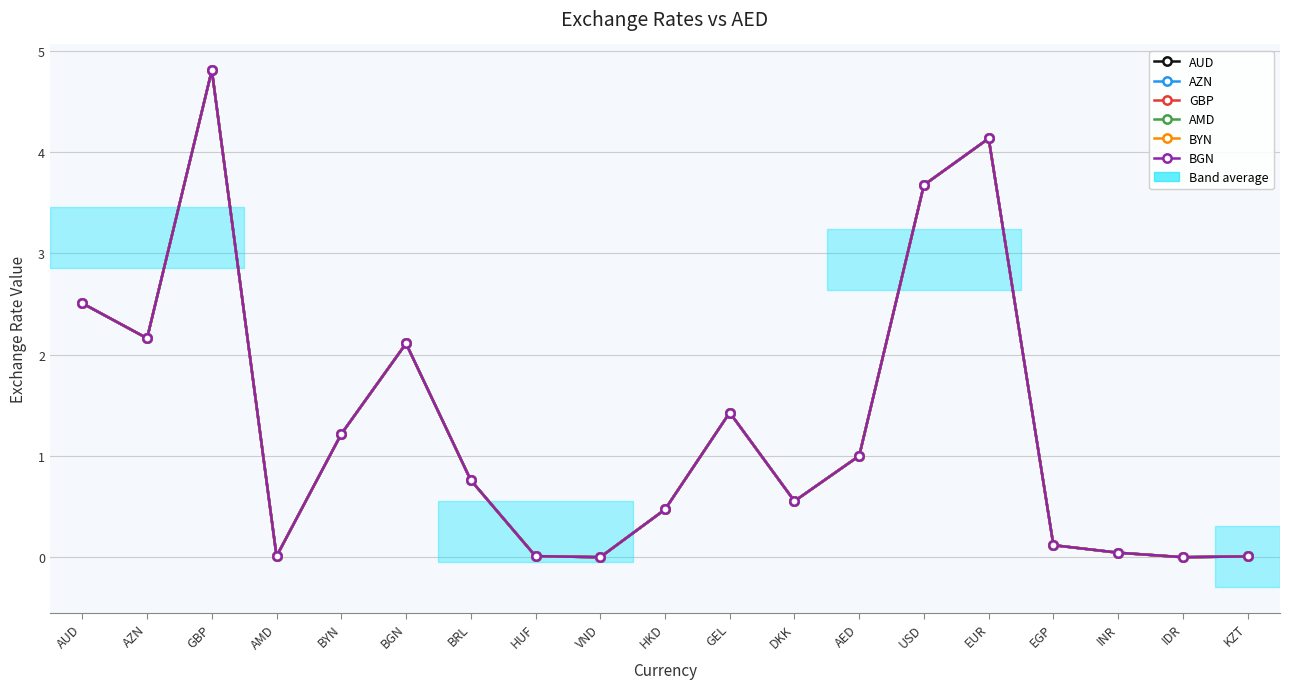

What is the value of the AMD point at the 13th from the left?

1.0